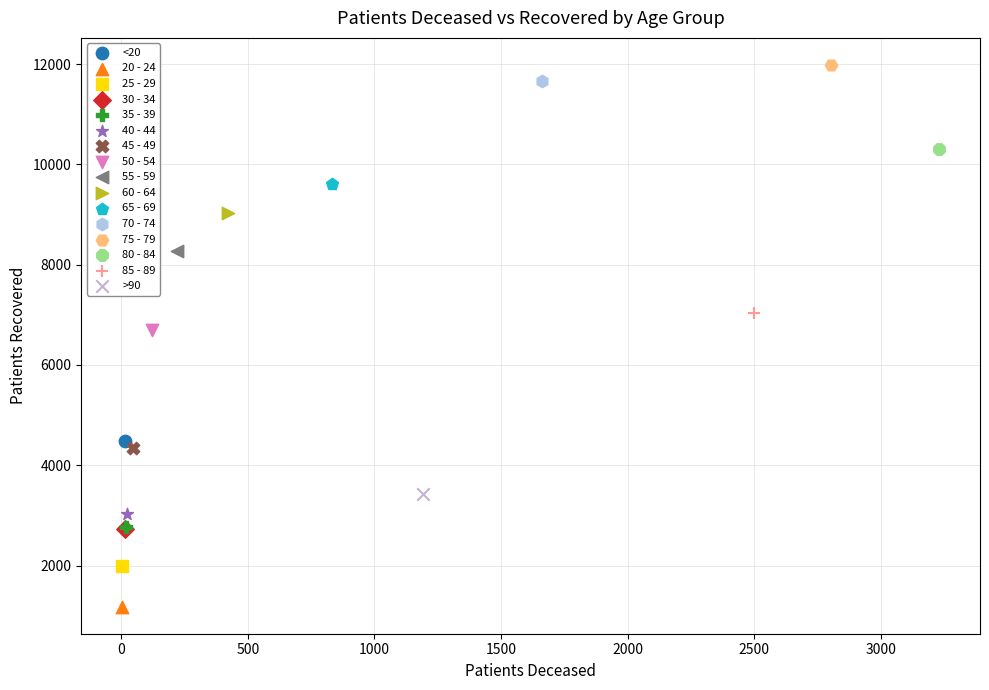

What are all the series names shown in the legend?

<20, 20 - 24, 25 - 29, 30 - 34, 35 - 39, 40 - 44, 45 - 49, 50 - 54, 55 - 59, 60 - 64, 65 - 69, 70 - 74, 75 - 79, 80 - 84, 85 - 89, >90